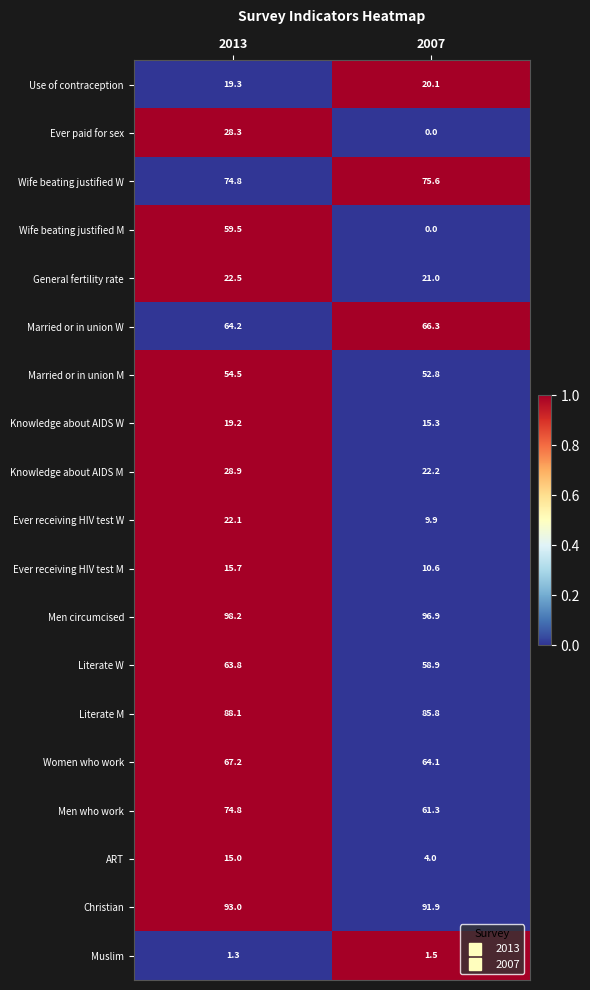

What value does the Married or in union M series have at 2013?

54.5